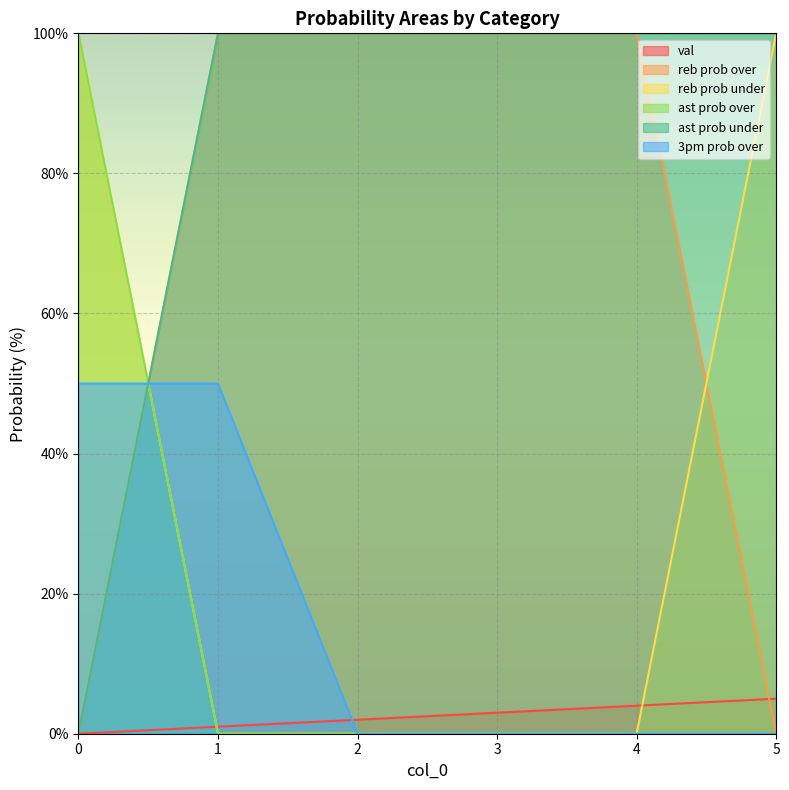

What is the sum of the val values at 0 and 1?

1